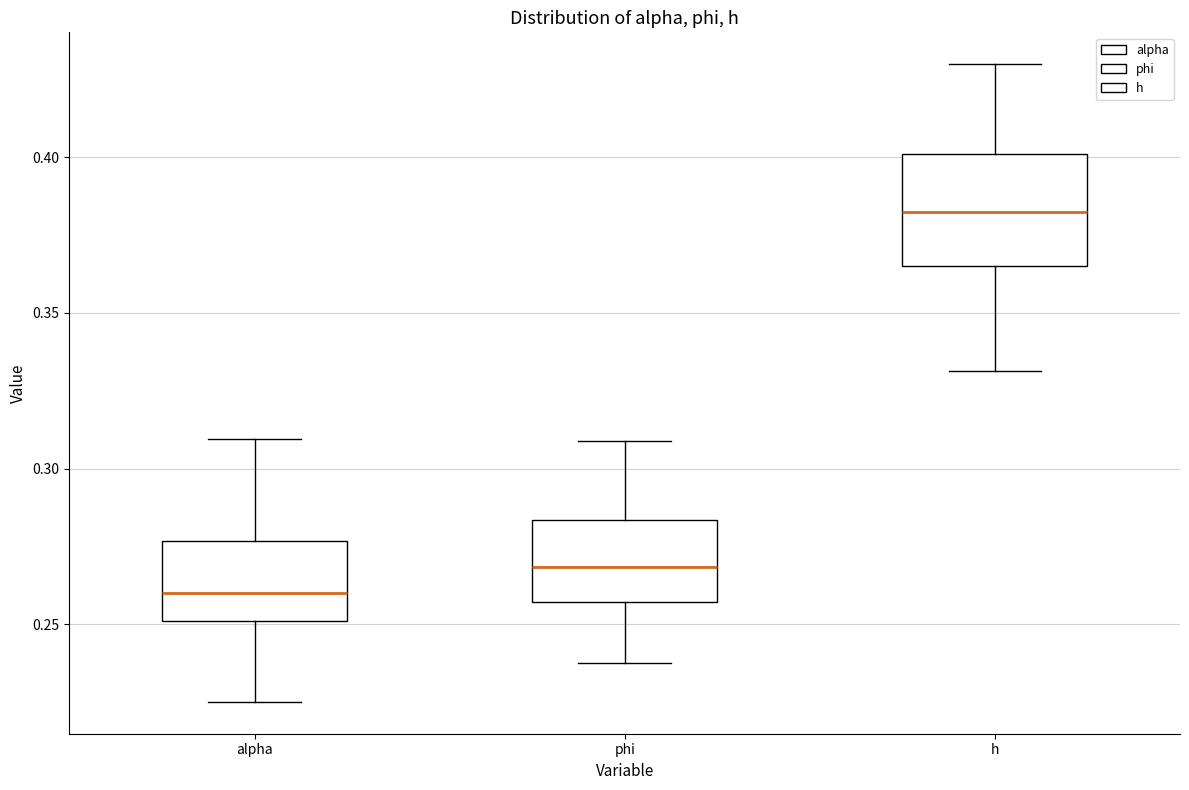

Where is the lower edge of the box for alpha on the y-axis? The values are not printed on the chart, so give them approximately, as read against the axis.

0.250